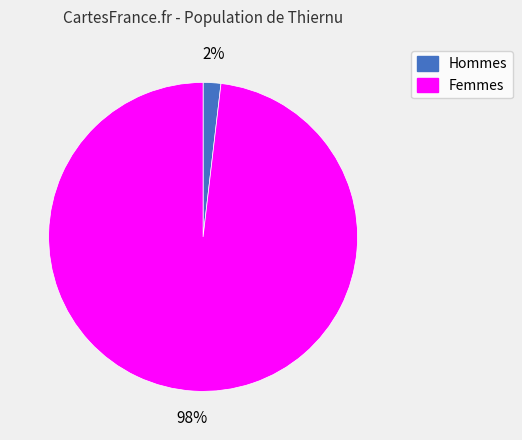

To the nearest percent, what is the average slice percentage?

50%